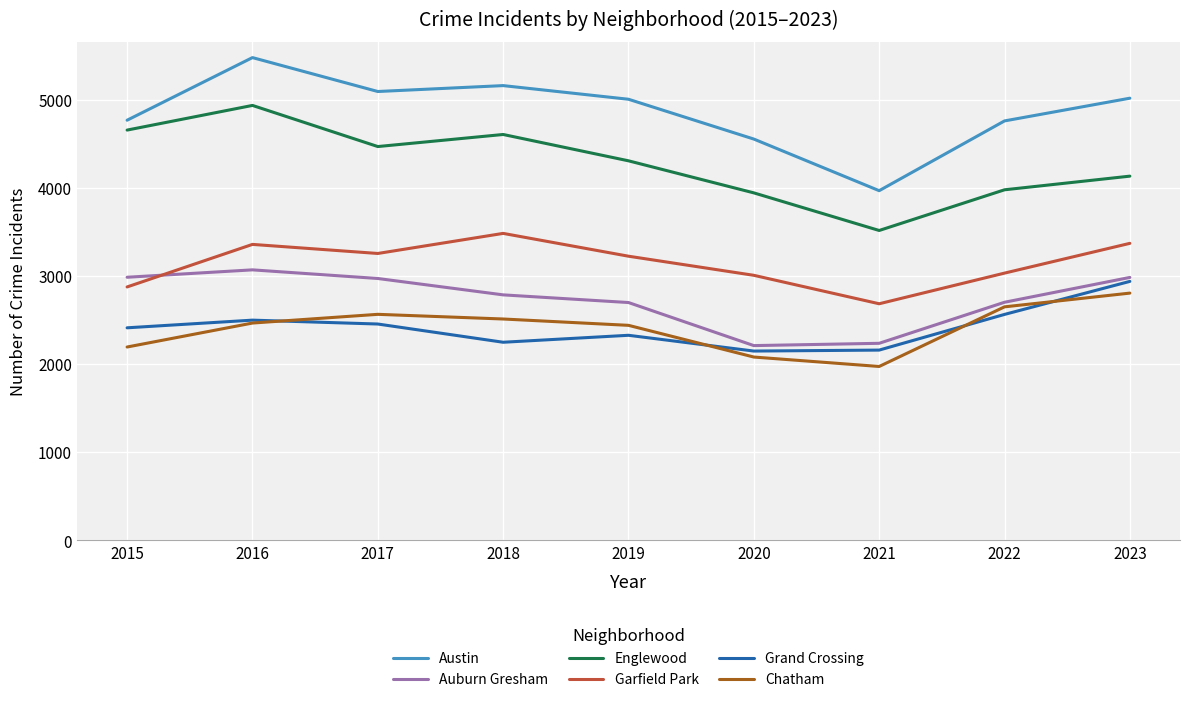

At which category does the chart reach its peak across all series?

2016